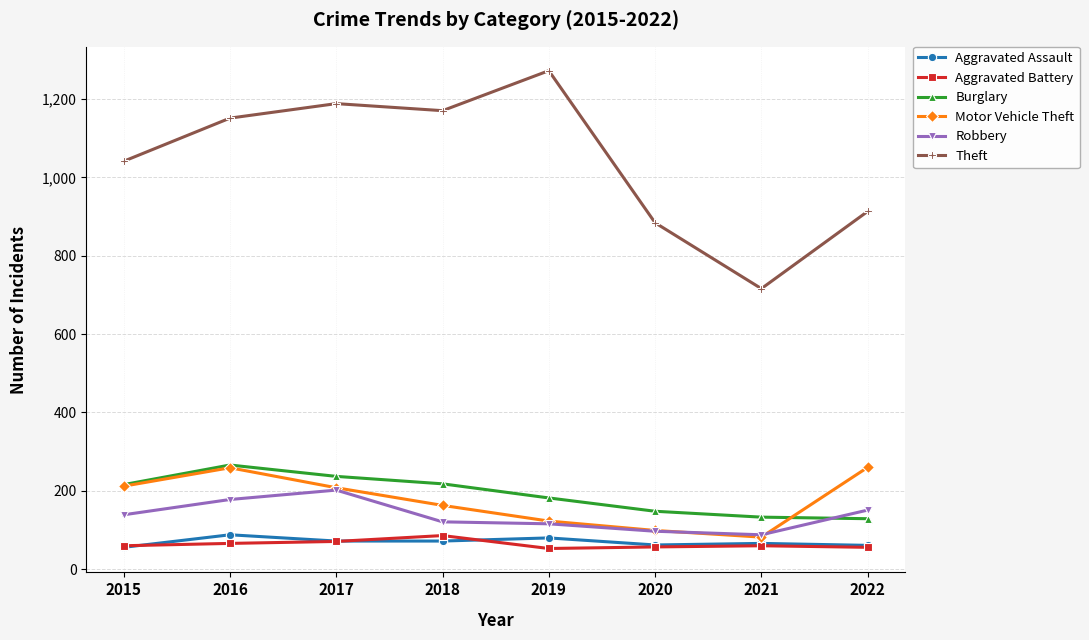

What is the difference between the maximum and minimum values in the Burglary series?

137